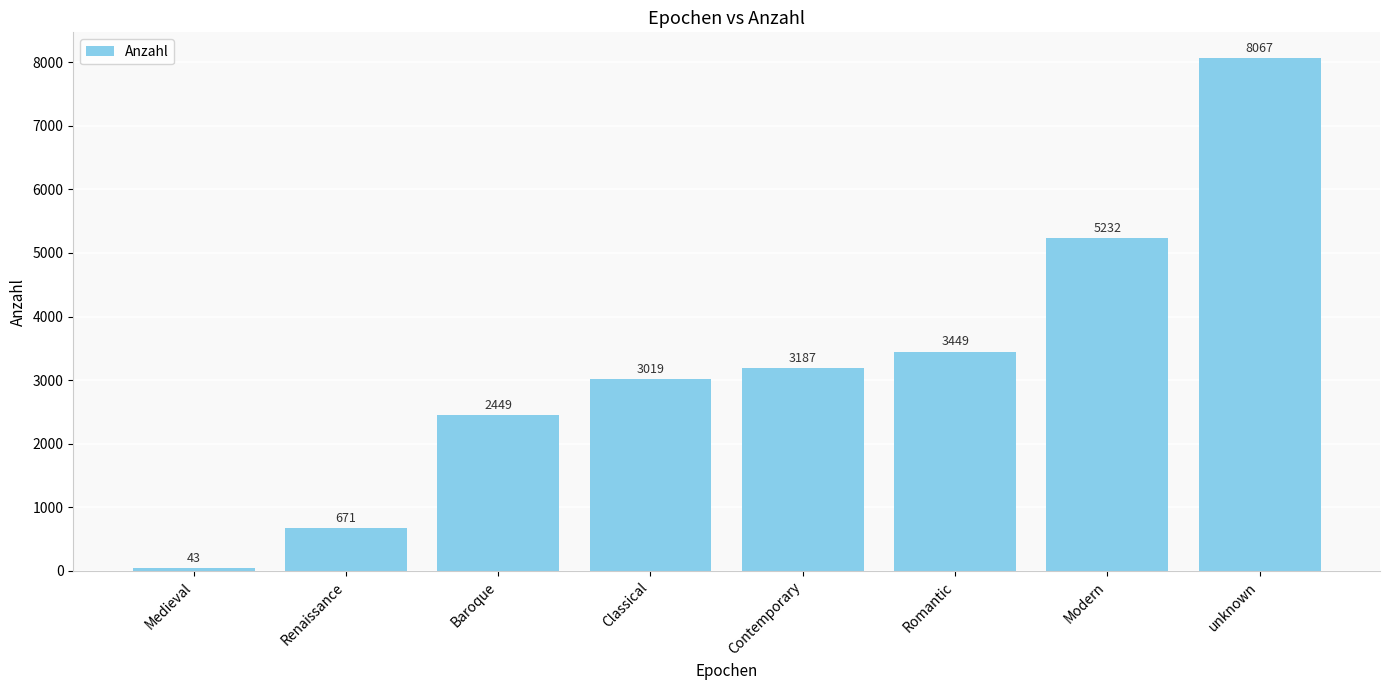

What is the label of the 7th bar from the right?

Renaissance